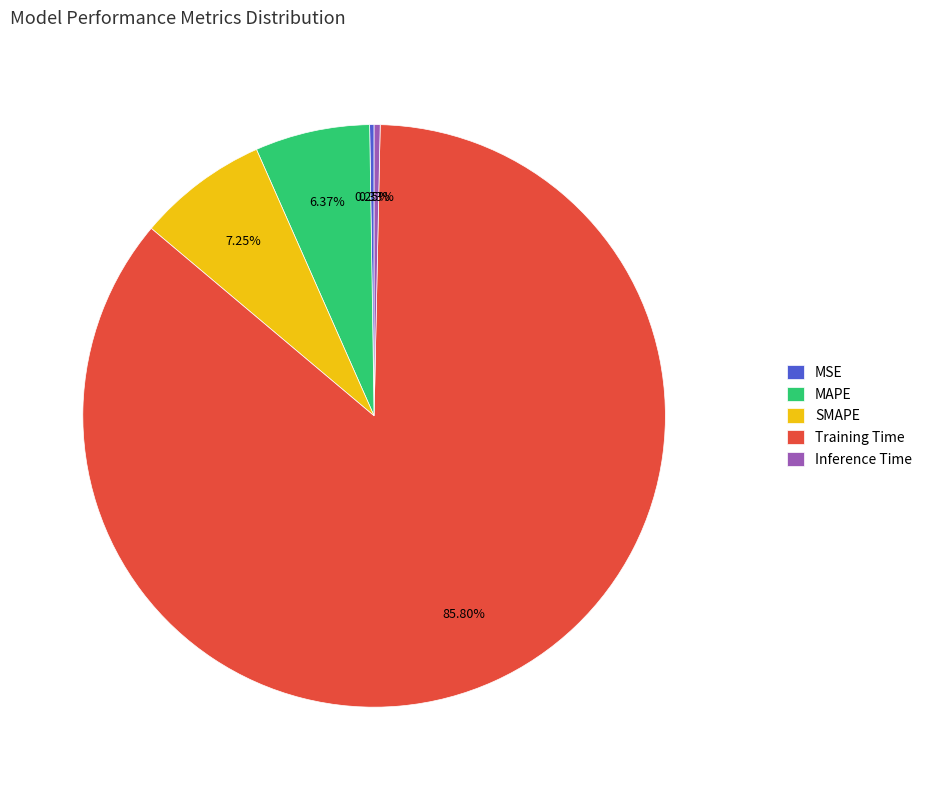

Which category has the biggest portion of the pie?

Training Time